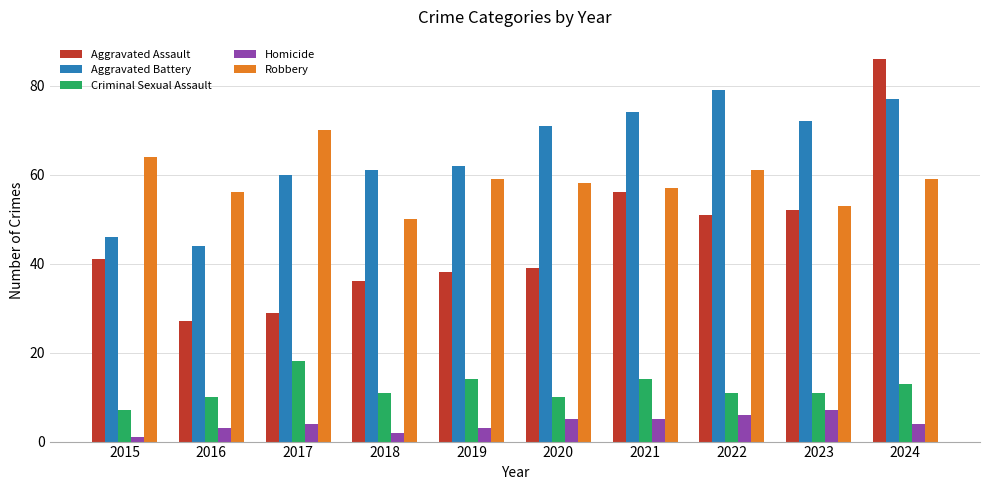

The value of Aggravated Assault at 2021 is 94. True or false?

False